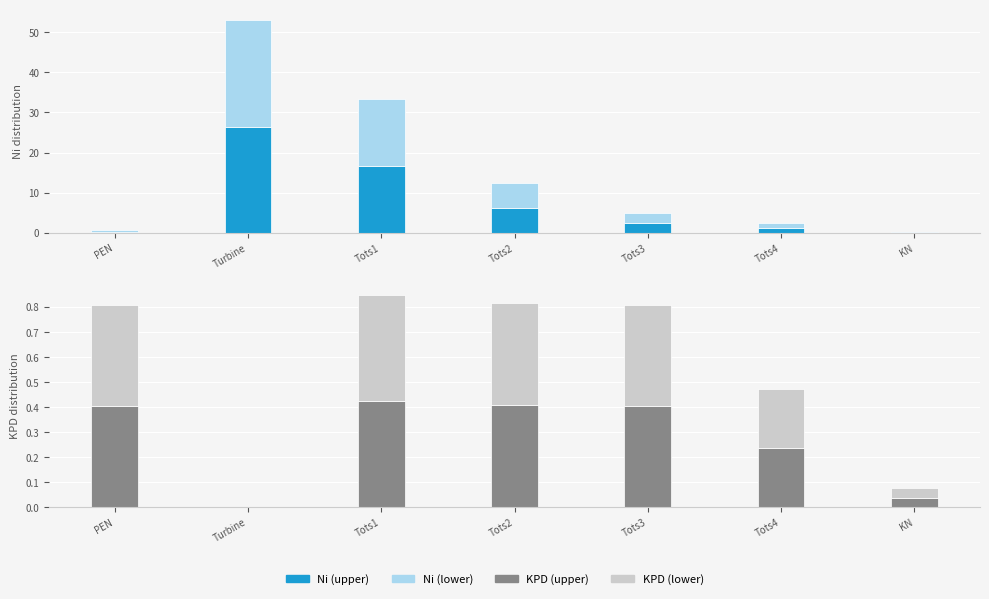

Between Tots3 and Tots2, which is larger?

Tots2